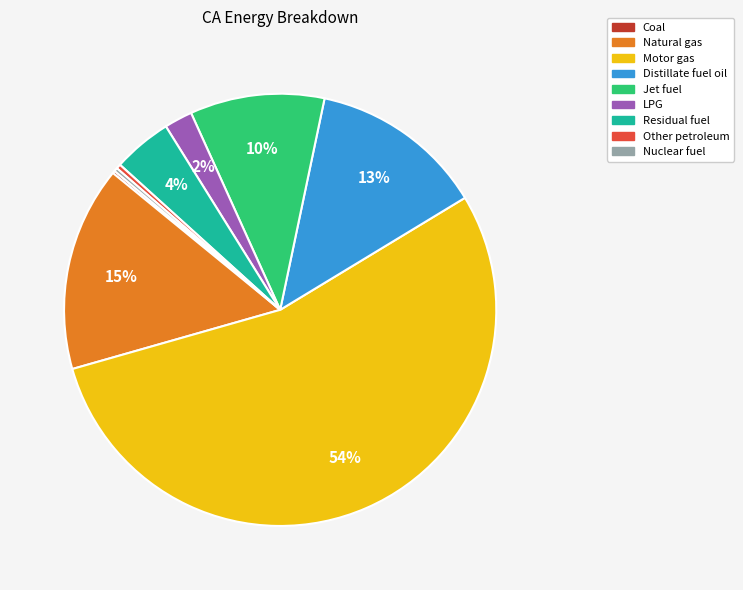

Does Natural gas account for over 50% of the chart?

No